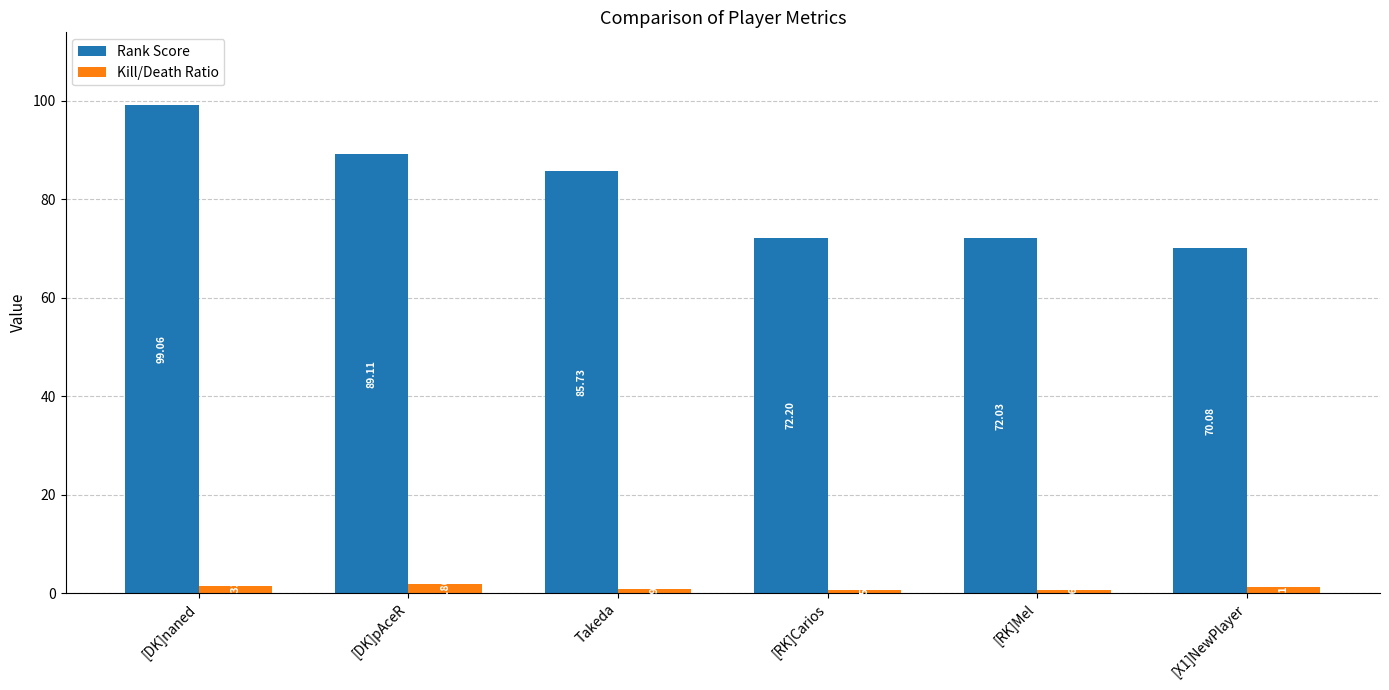

Which label corresponds to the largest value in the chart?

[DK]naned